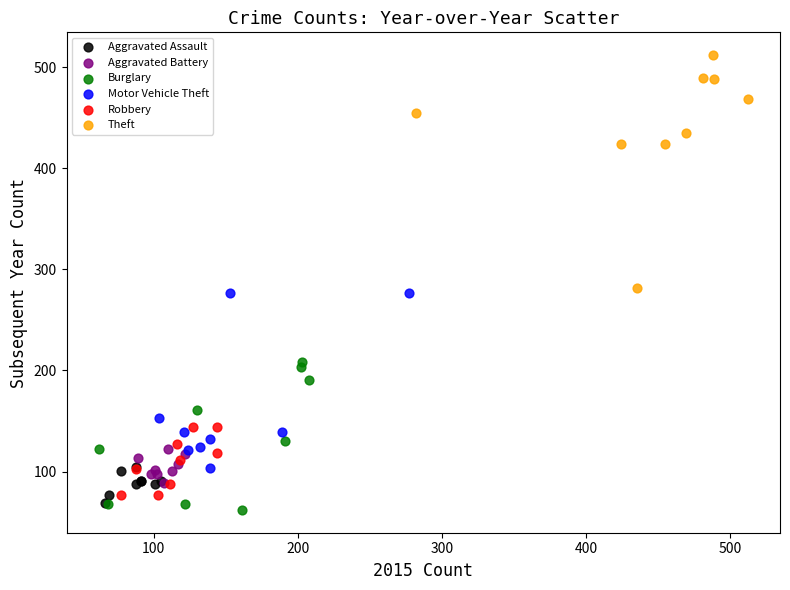

Which series reaches the maximum Y coordinate?

Theft